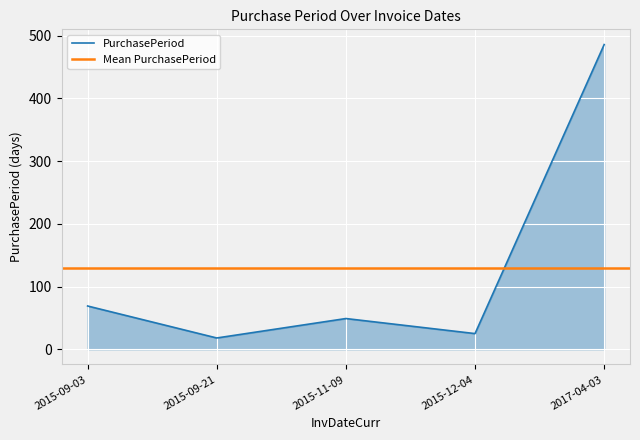

What is the approximate value at 2015-11-09, to the nearest 5?

50